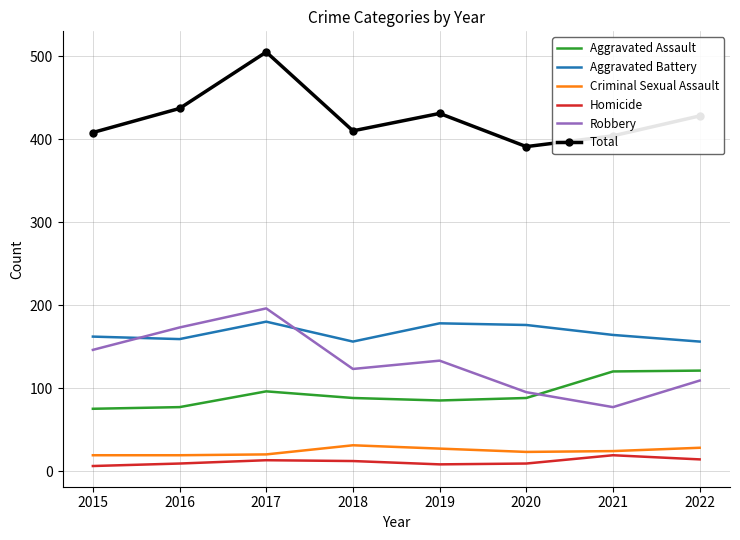

Between 2016 and 2019, which series saw the biggest shift?

Robbery